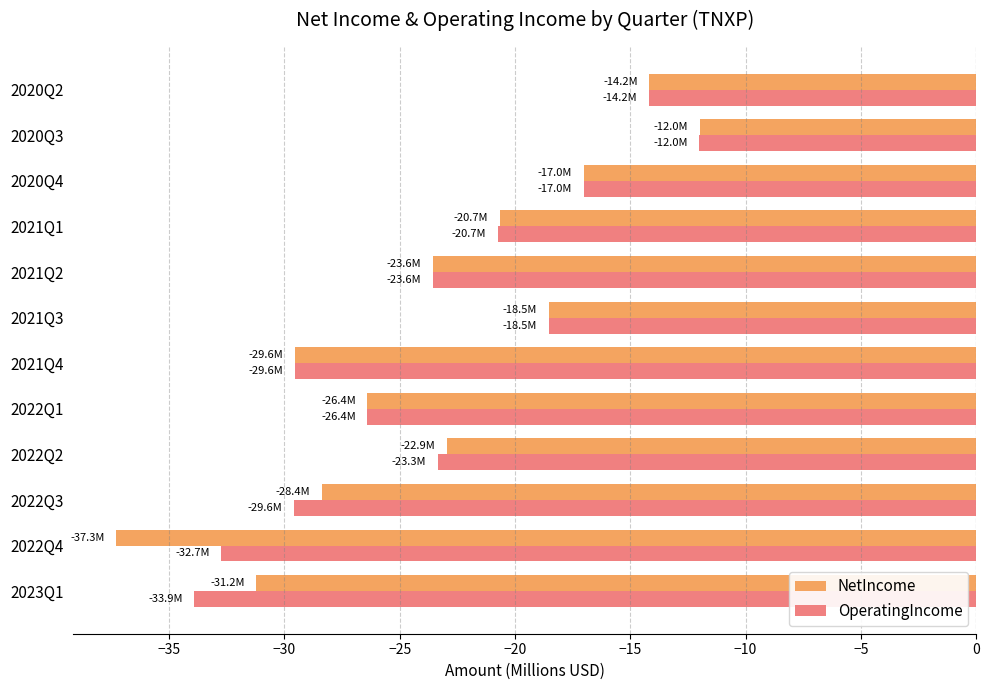

At which label is NetIncome closest to -24?

2021Q2